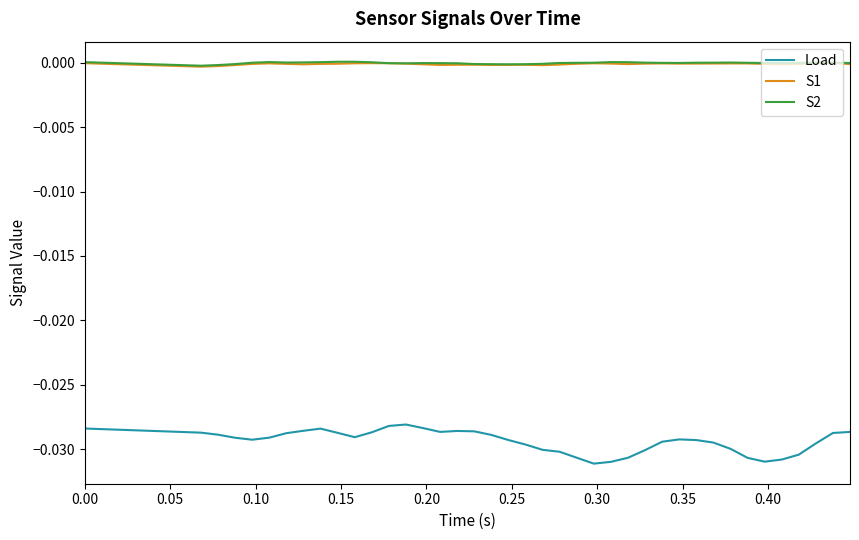

Which series has the widest spread of values?

Load